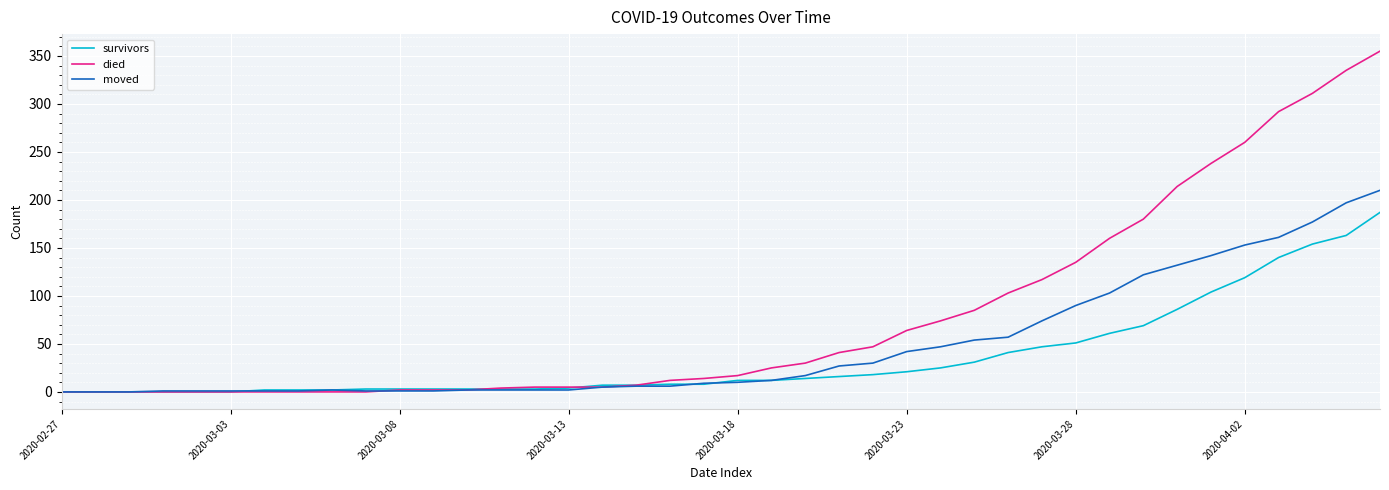

Which series has the largest range (max minus min)?

died